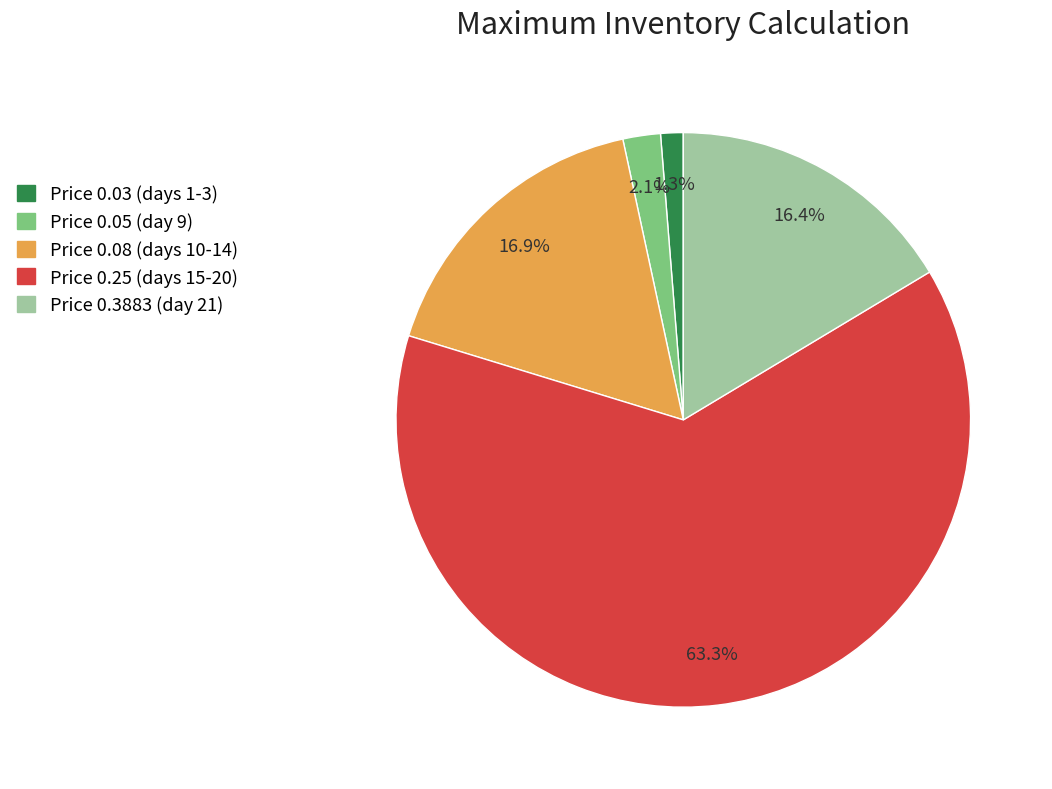

Does any single category account for the majority?

Yes